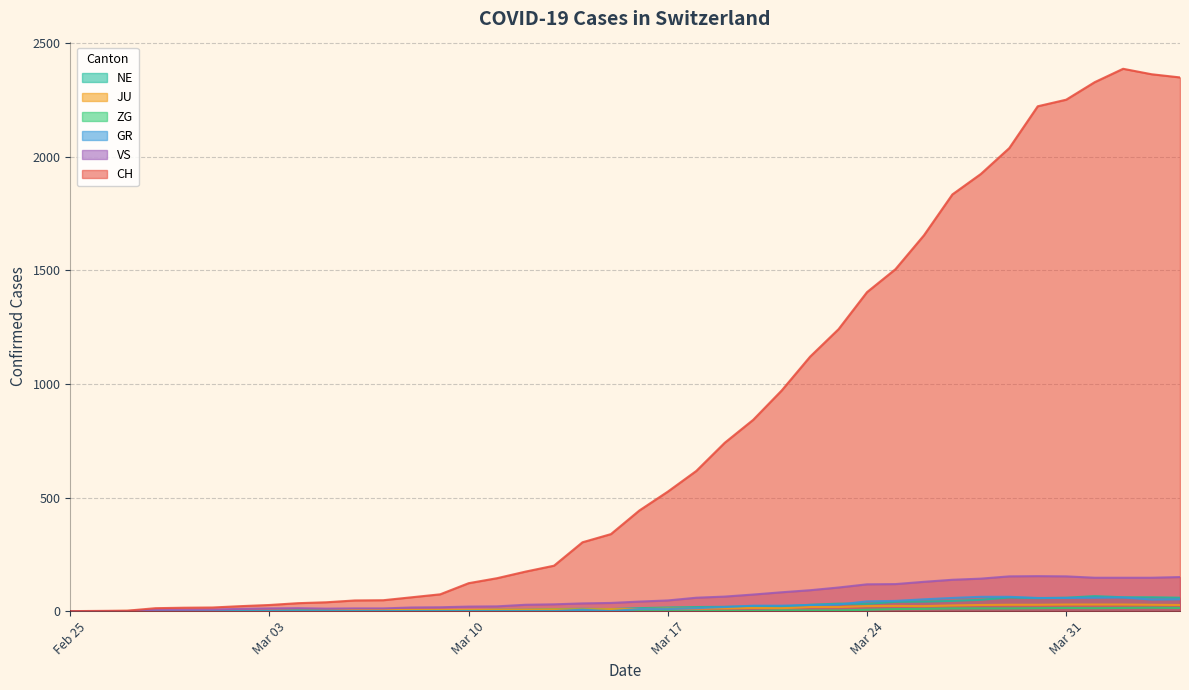

True or false: JU and GR intersect in this chart.

True